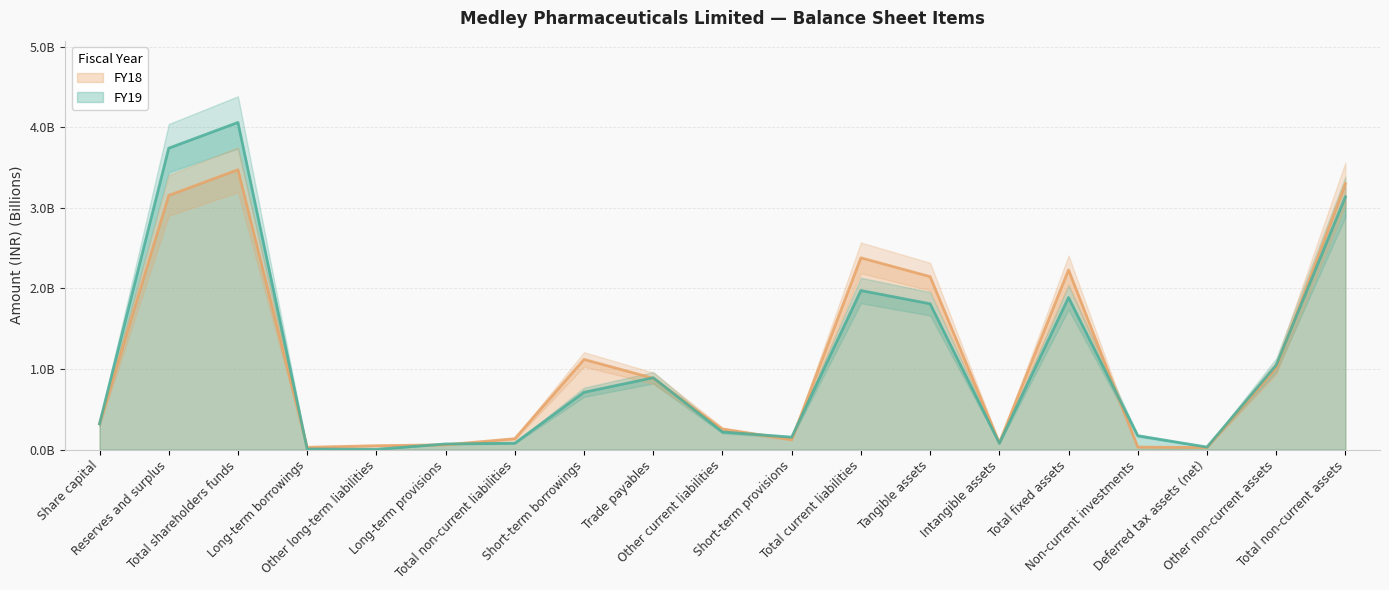

Where is the first local maximum for FY19?

Total shareholders funds